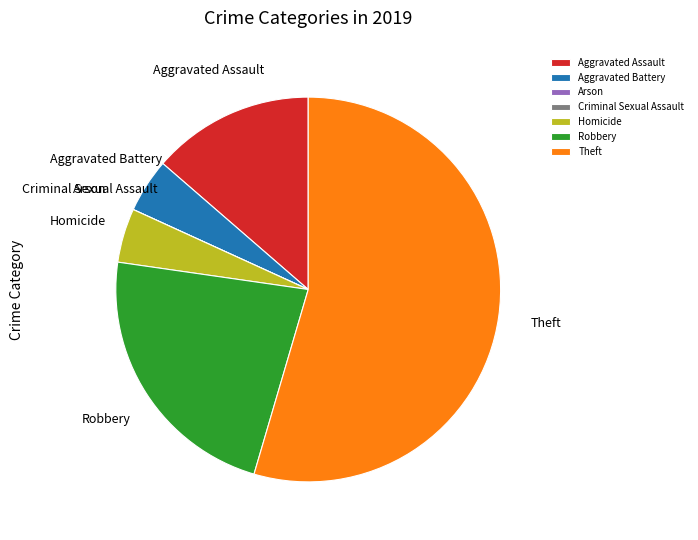

Is Theft the majority of the pie?

Yes